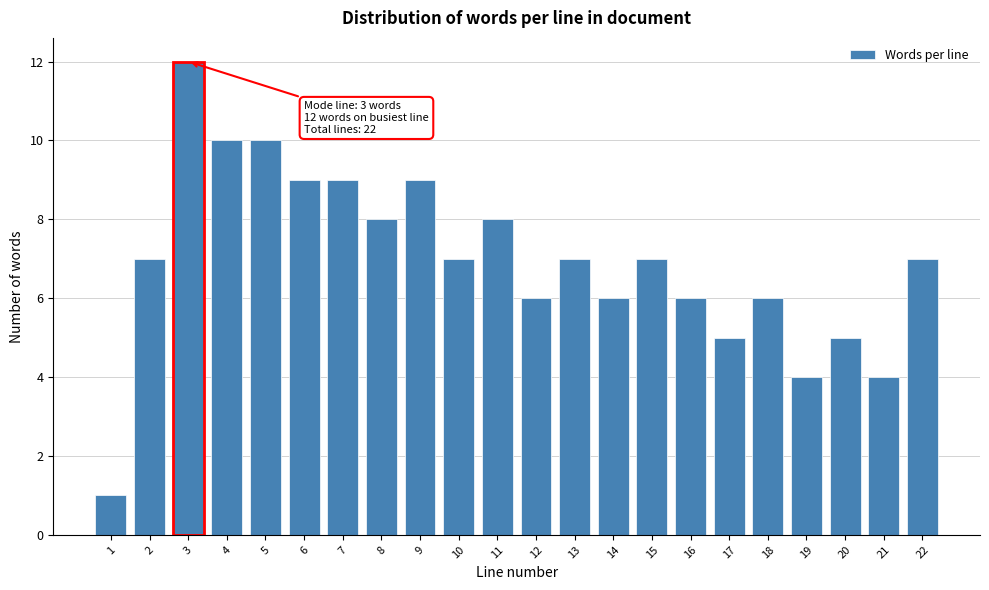

Reading left to right, extract all data points from this chart.

1=1	2=7	3=12	4=10	5=10	6=9	7=9	8=8	9=9	10=7	11=8	12=6	13=7	14=6	15=7	16=6	17=5	18=6	19=4	20=5	21=4	22=7